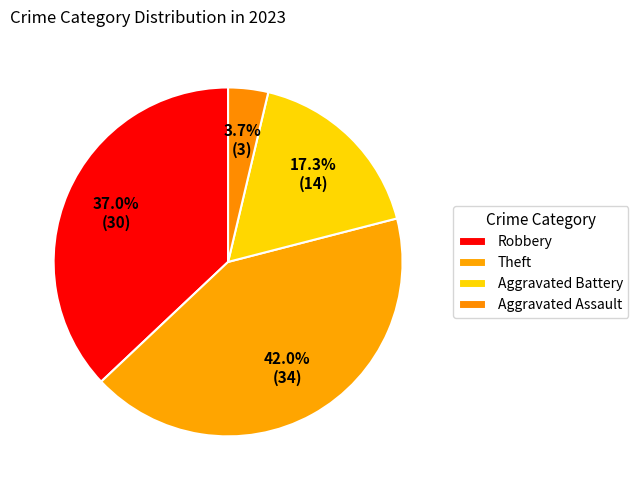

How much of the chart is everything except Theft?

58.0%